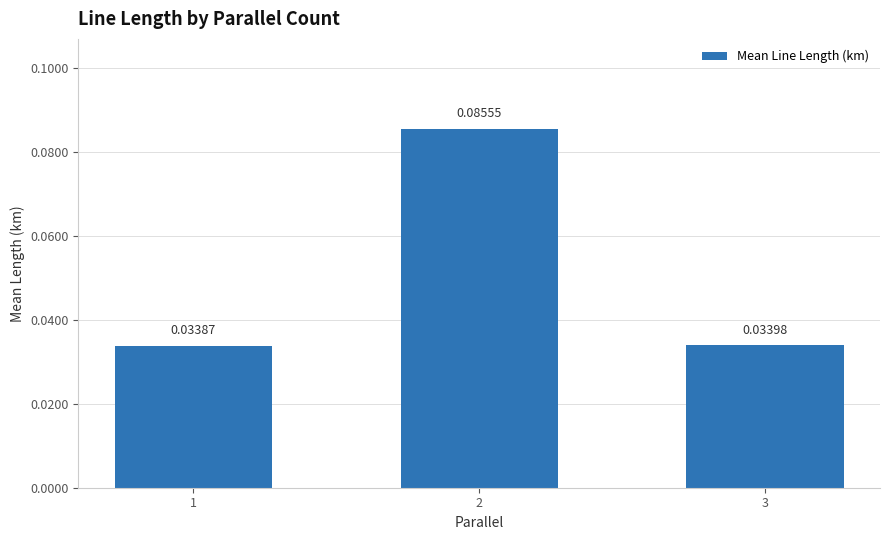

How many bars are there in total?

3